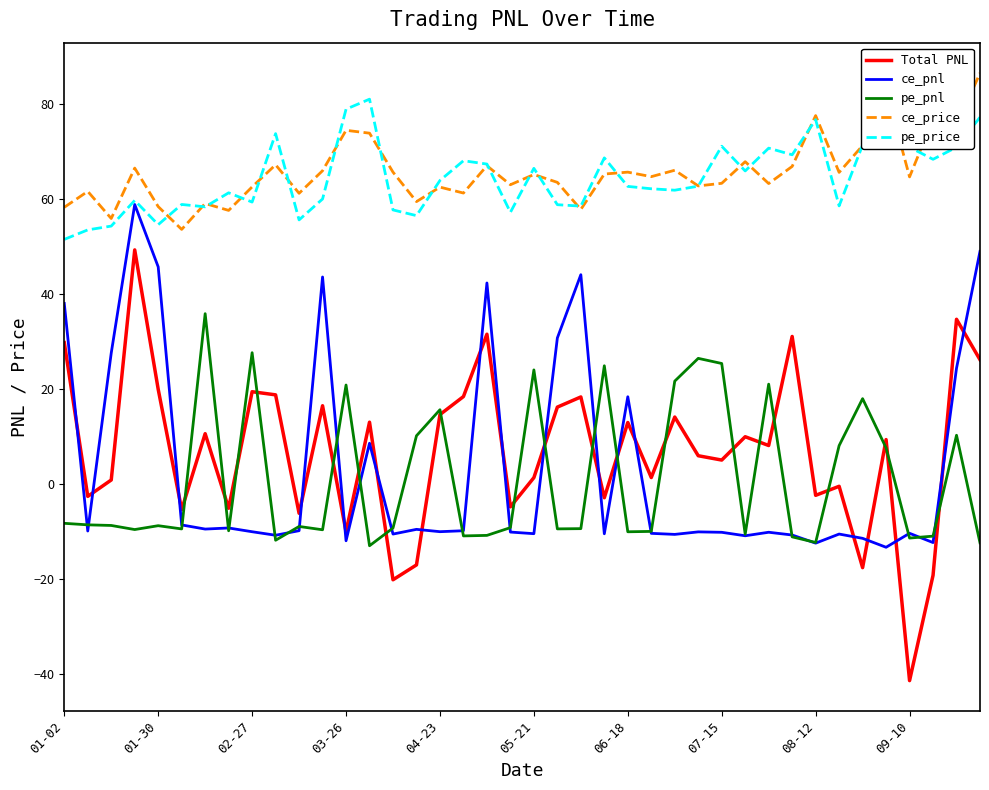

What is the sum of all pe_pnl values?

44.2